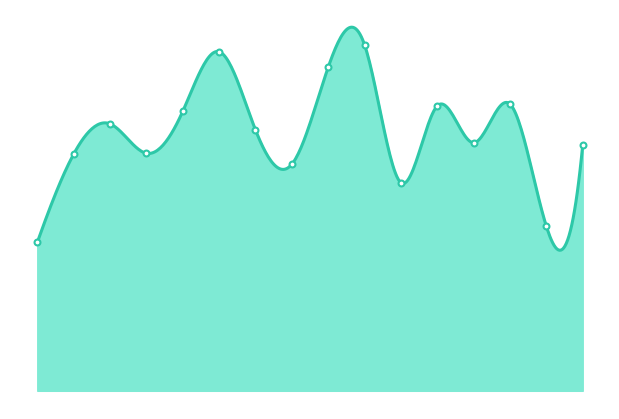

Which has a higher value, 6 or 8?

8